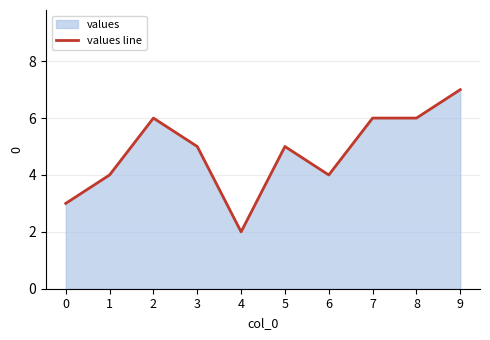

What is the average value?

5